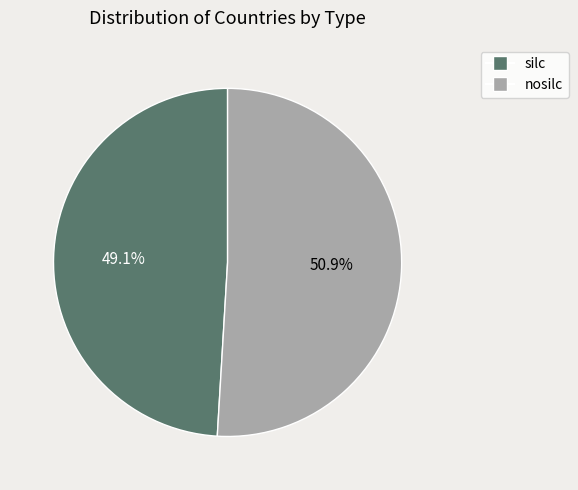

To the nearest percent, what portion does nosilc represent?

51%